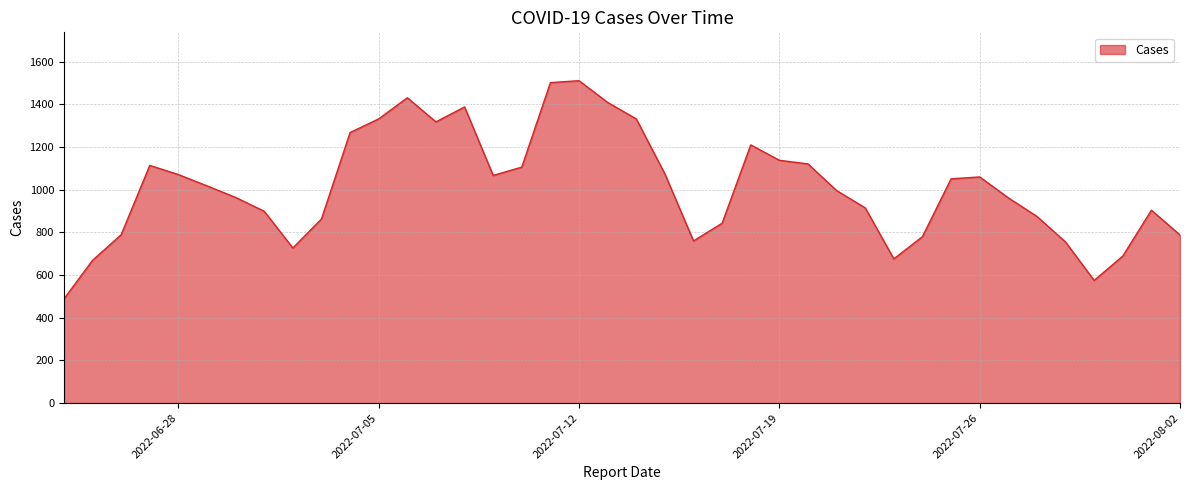

What is the difference between the maximum and minimum values?

1023